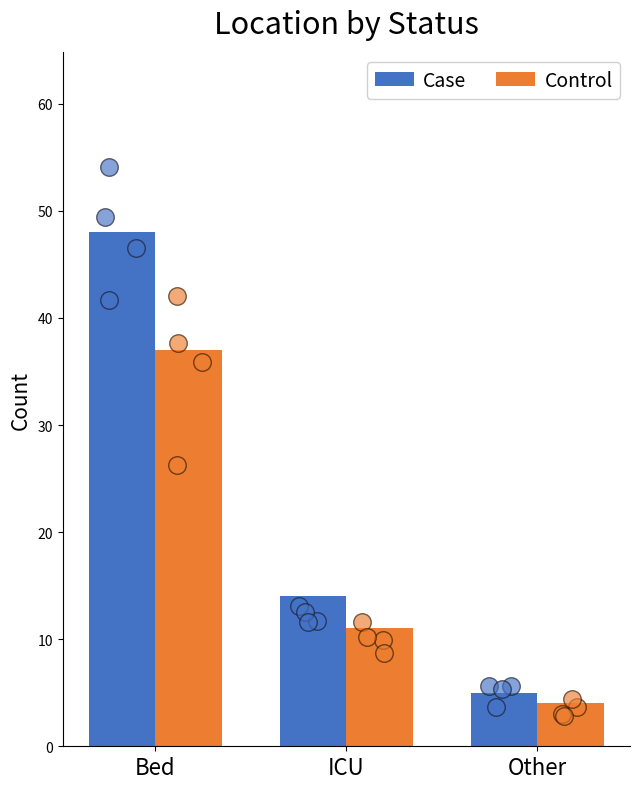

What are all the series names shown in the legend?

Case, Control